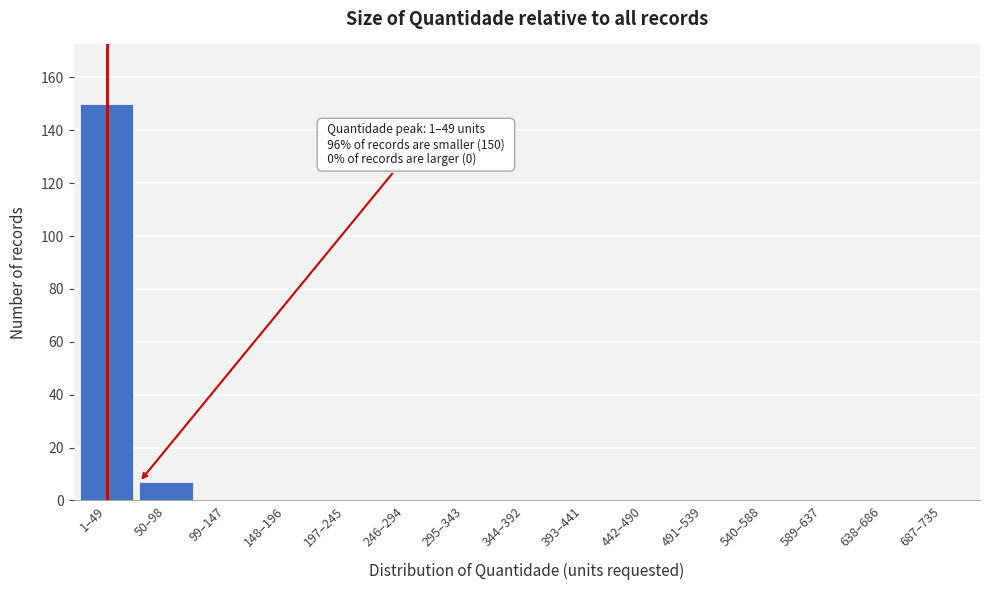

Reading left to right, transcribe all the data shown in this chart.

1–49=150	50–98=7	99–147=0	148–196=0	197–245=0	246–294=0	295–343=0	344–392=0	393–441=0	442–490=0	491–539=0	540–588=0	589–637=0	638–686=0	687–735=0